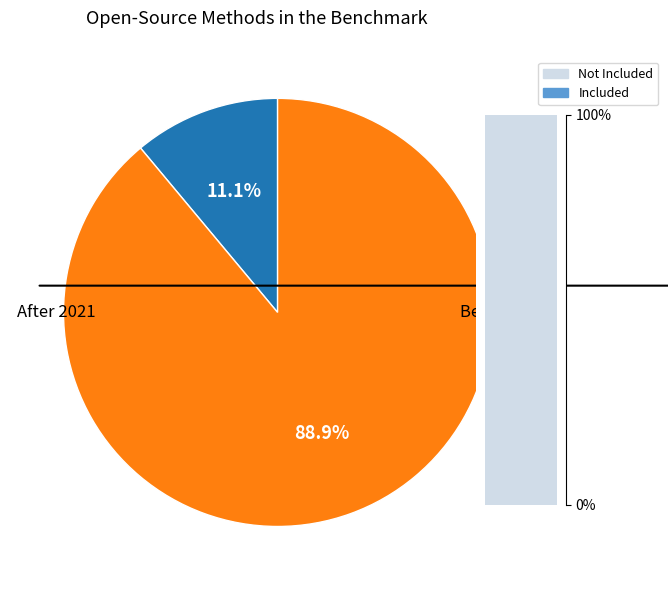

Is 15 the majority of the pie?

No